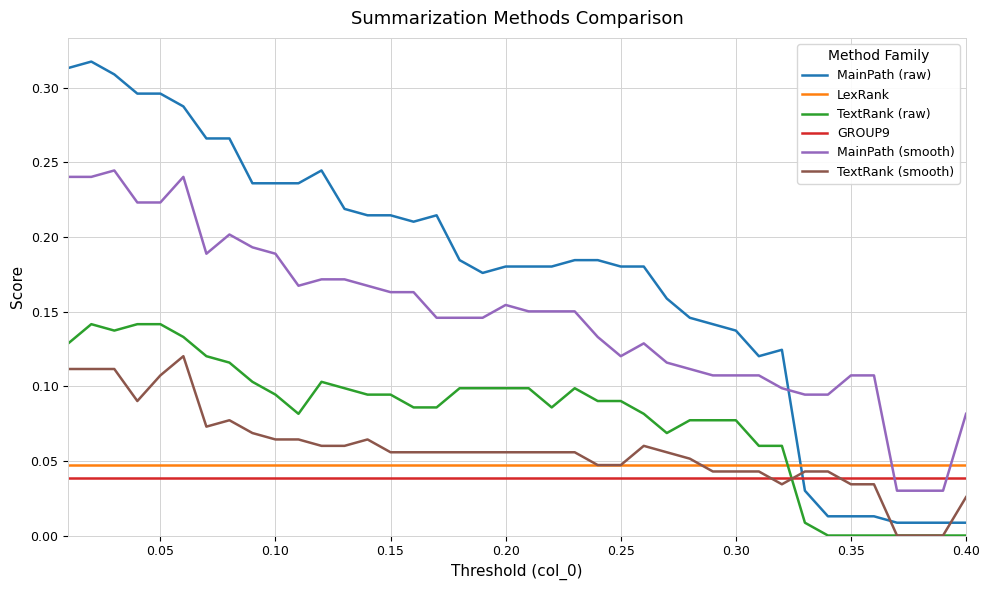

Which series has the largest total across all categories?

MainPath (raw)